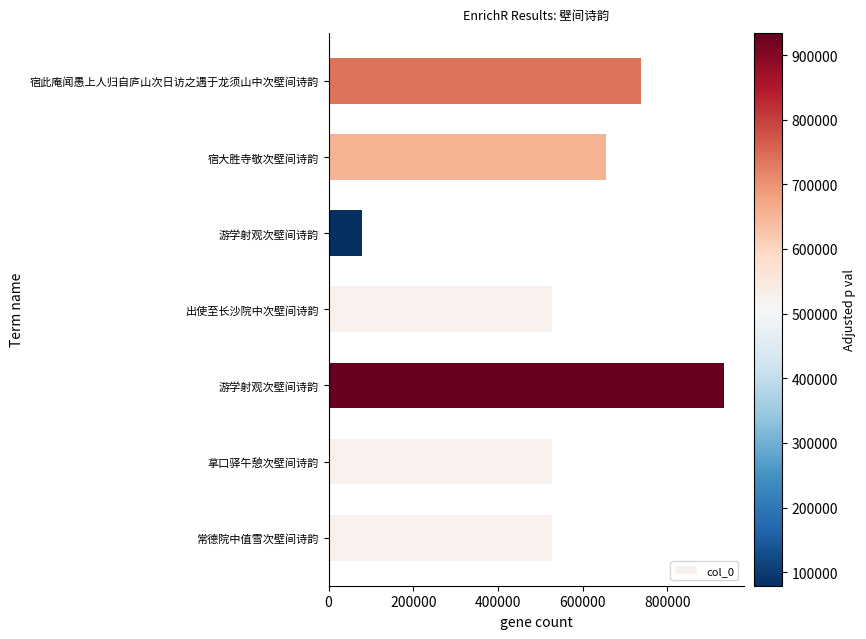

What is the maximum value shown in the chart?

934355